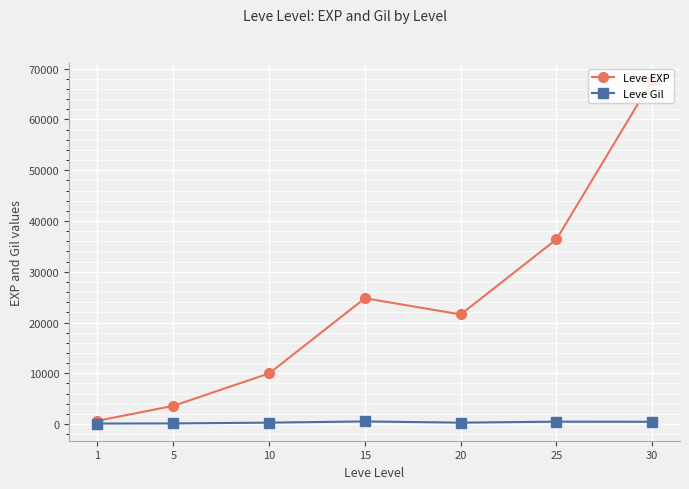

True or false: Leve EXP has a value of 24790 at 15.

True